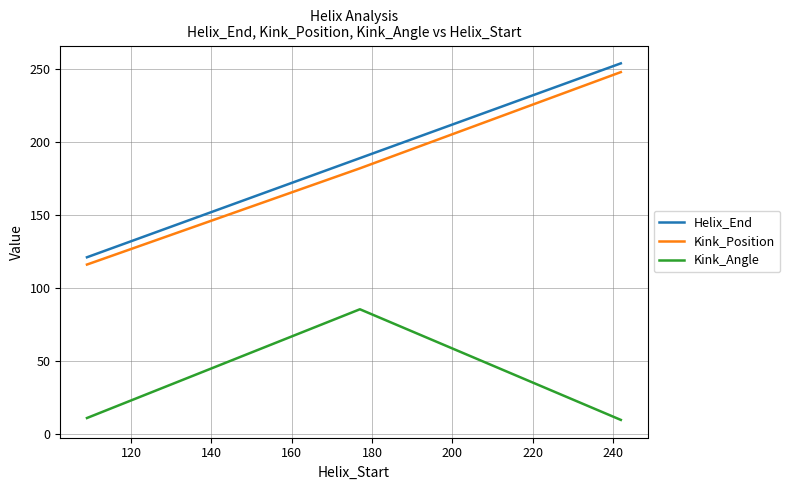

What is the minimum value shown in the chart?

9.5